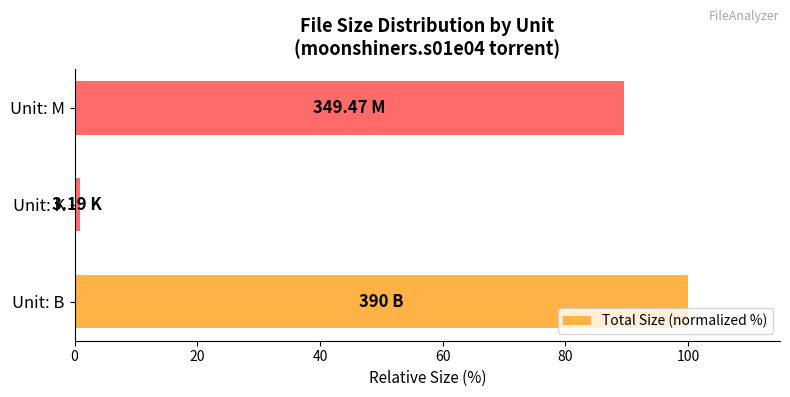

What is the difference between the maximum and second lowest values?

10.4